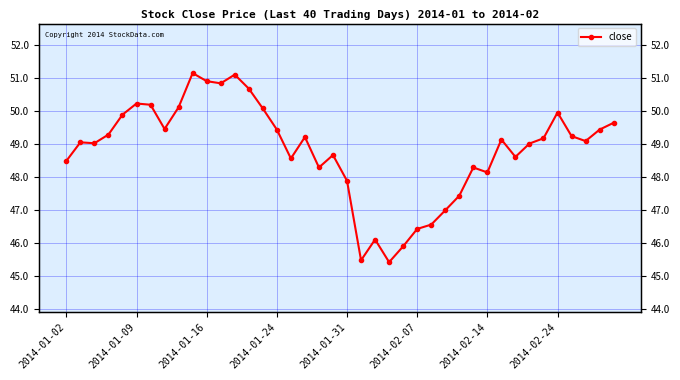

Which has a higher value, 10 or 11?

10